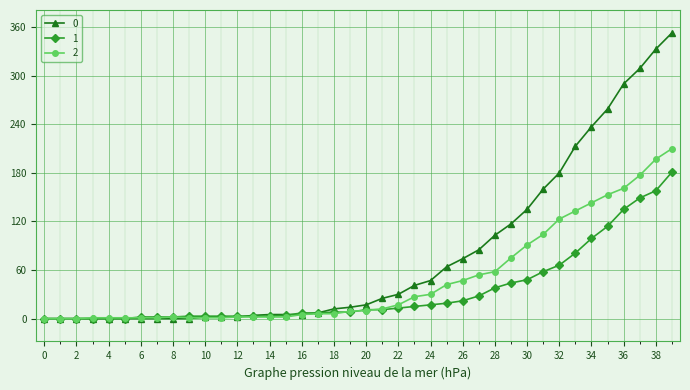

Does the chart display data point markers on the line(s)?

Yes